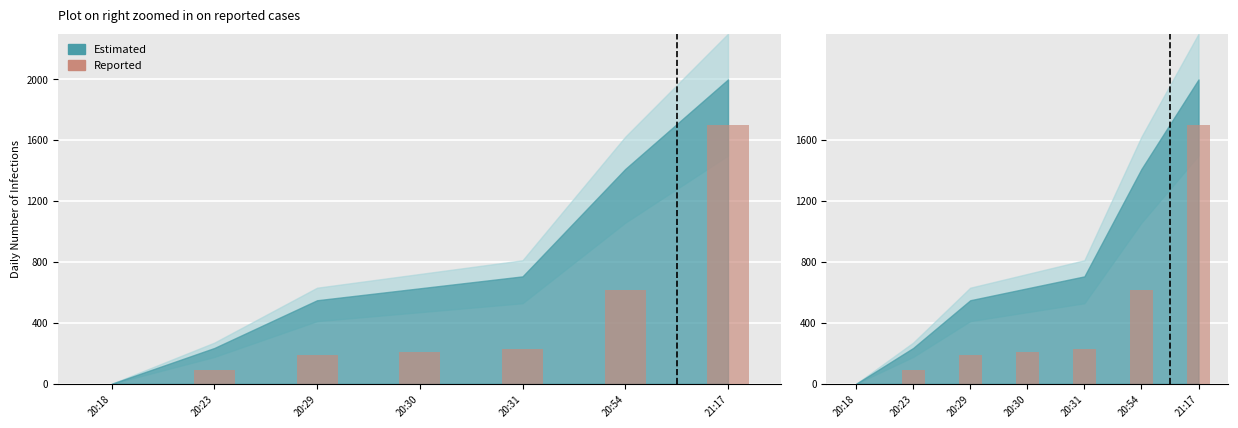

Are the bars grouped side by side (vs. stacked)?

No